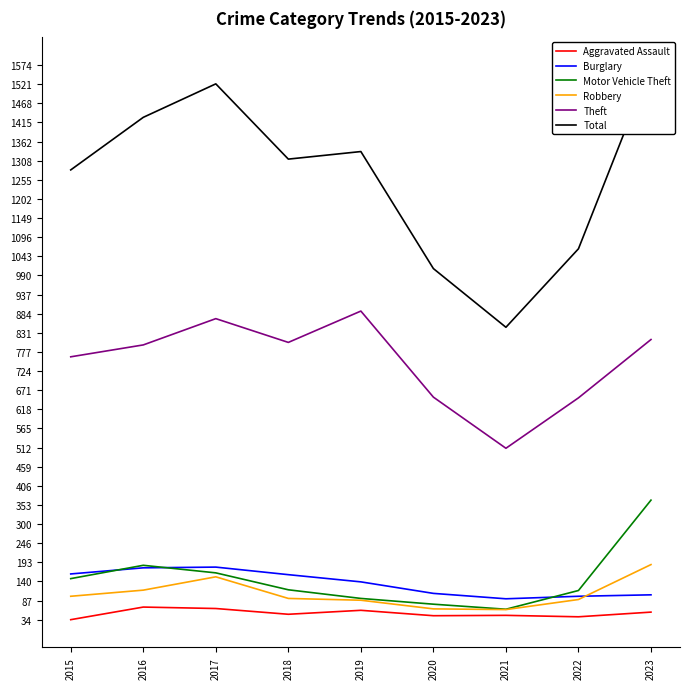

Which category has the lowest value in the Burglary series?

2021